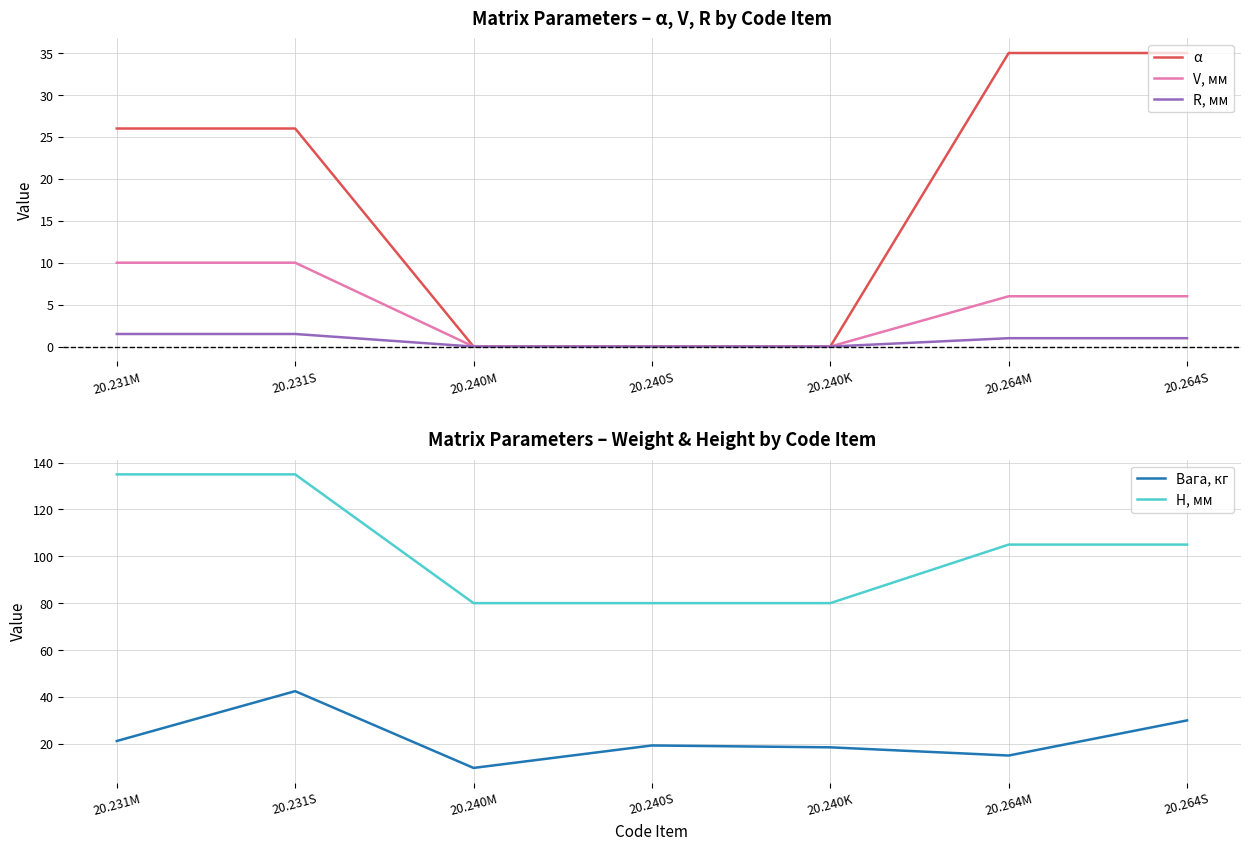

What is the highest value of the Вага, кг series?

42.4